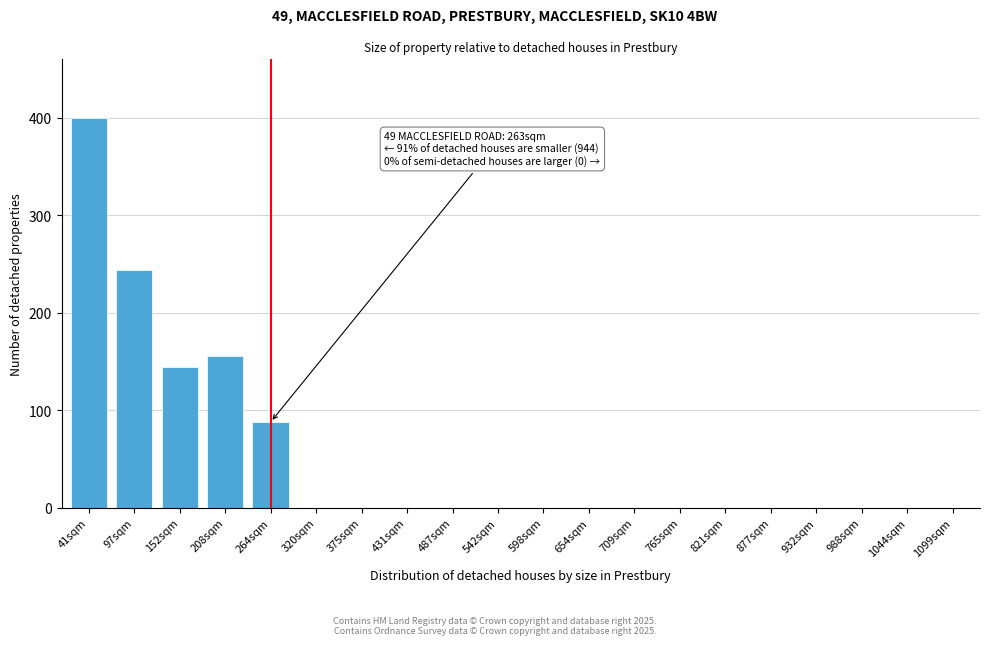

Reading left to right, transcribe all the data shown in this chart.

41sqm=400	97sqm=244	152sqm=144	208sqm=156	264sqm=88	320sqm=0	375sqm=0	431sqm=0	487sqm=0	542sqm=0	598sqm=0	654sqm=0	709sqm=0	765sqm=0	821sqm=0	877sqm=0	932sqm=0	988sqm=0	1044sqm=0	1099sqm=0